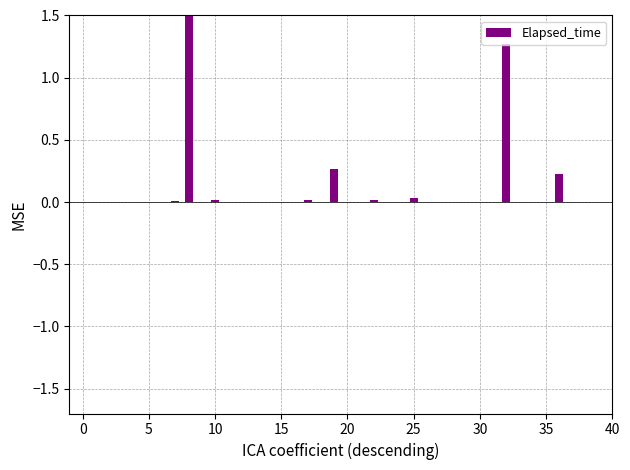

What is the sum of all values?

3.4